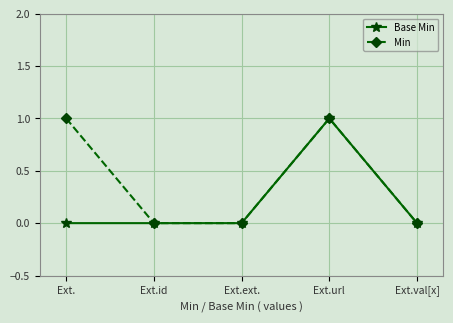

Read the Min value at Ext..

1